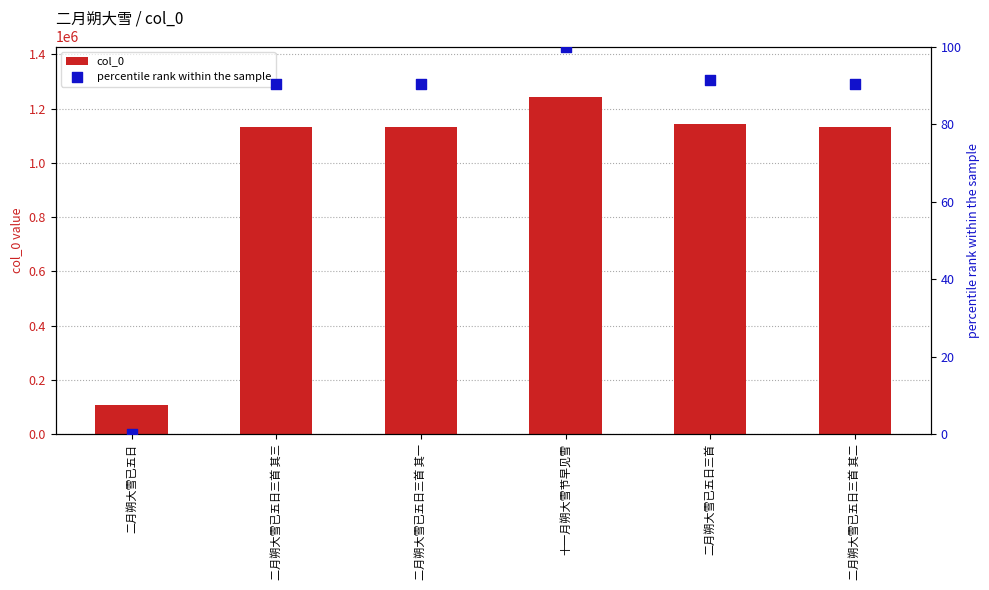

Which series contains the highest Y value?

col_0